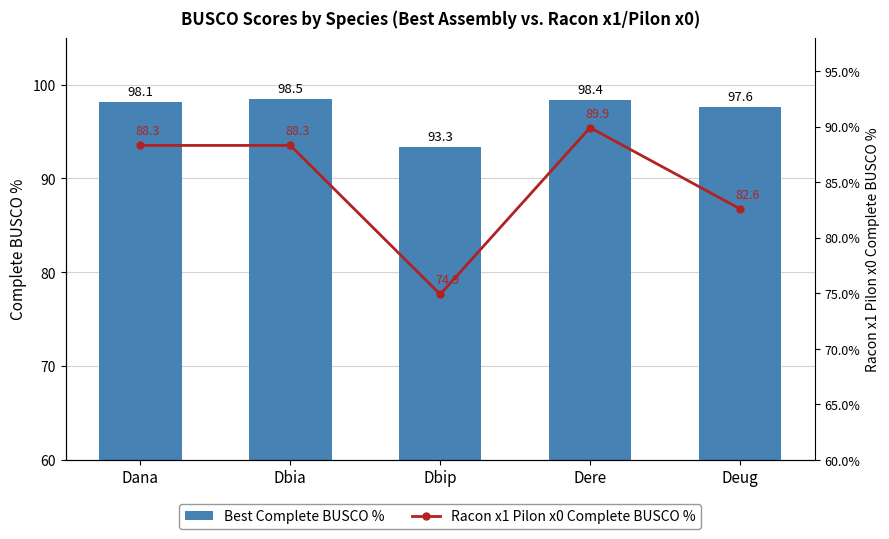

Reading left to right, list all the values displayed in this chart.

Best Complete BUSCO %: 98.1	98.5	93.3	98.4	97.6
Racon x1 Pilon x0 Complete BUSCO %: 88.3	88.3	74.9	89.9	82.6